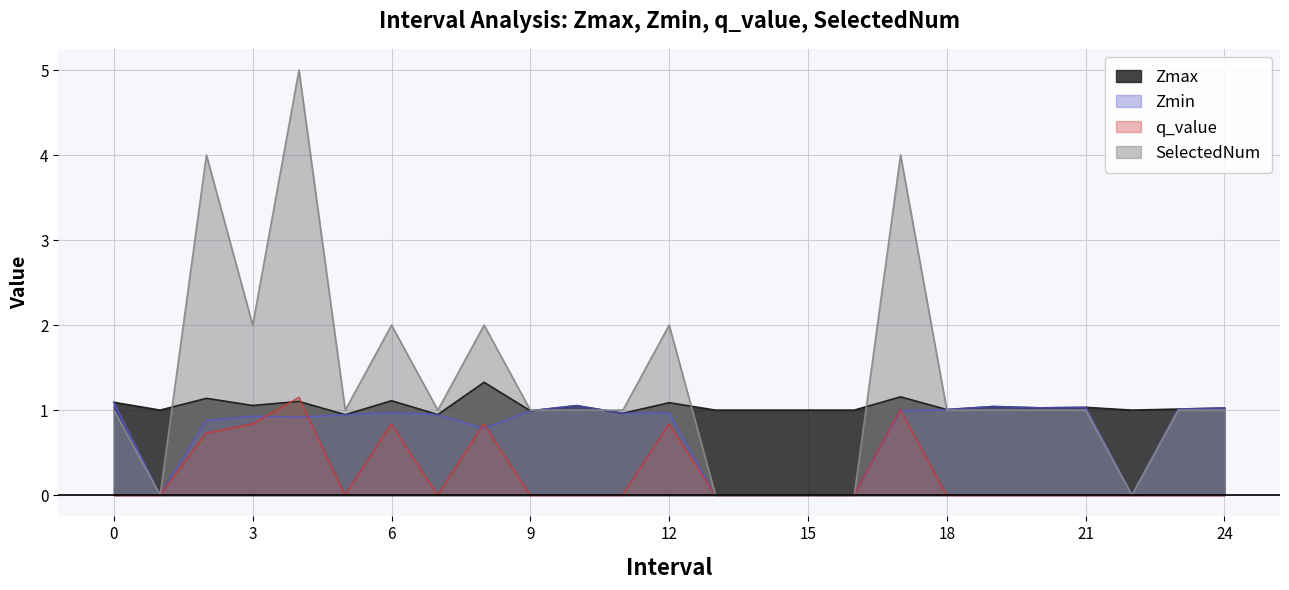

What are all the series names shown in the legend?

Zmax, Zmin, q_value, SelectedNum